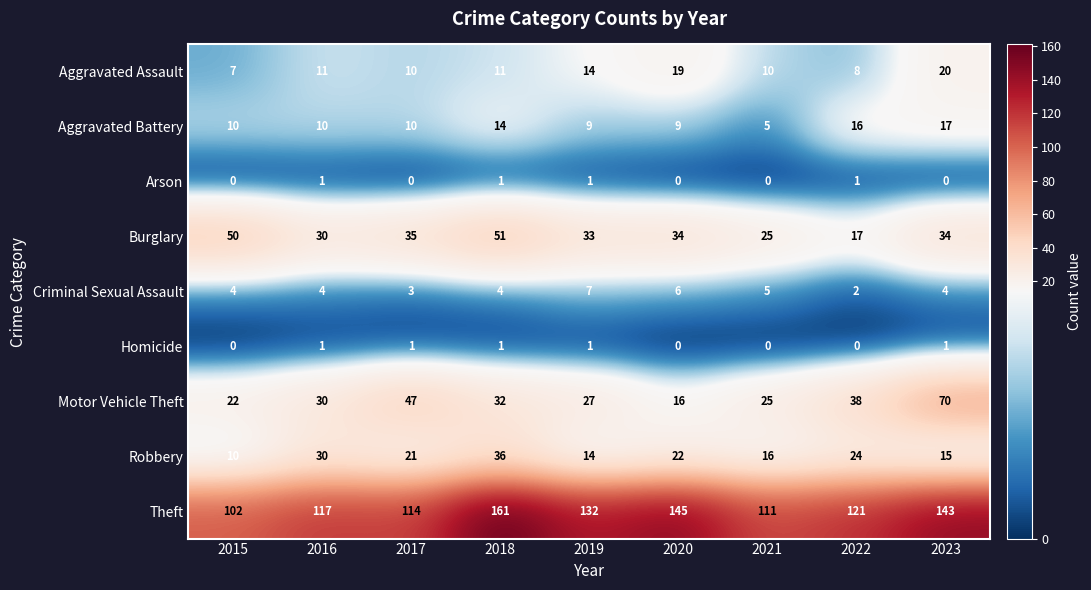

Which series has the largest total across all categories?

Theft